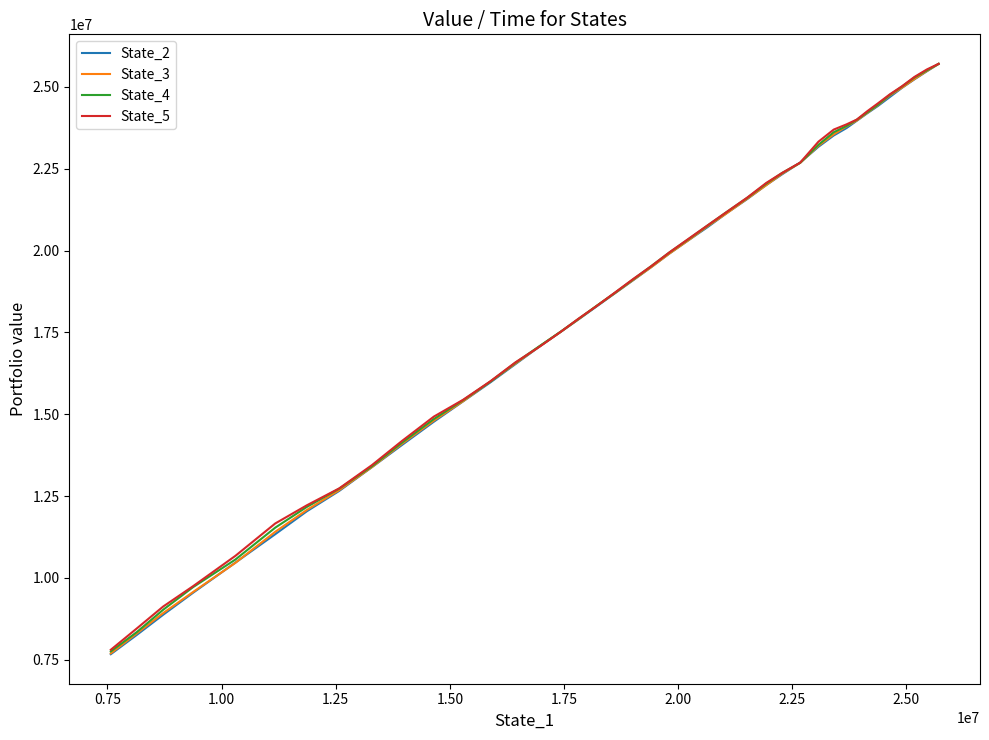

Does the chart have visible grid lines?

No